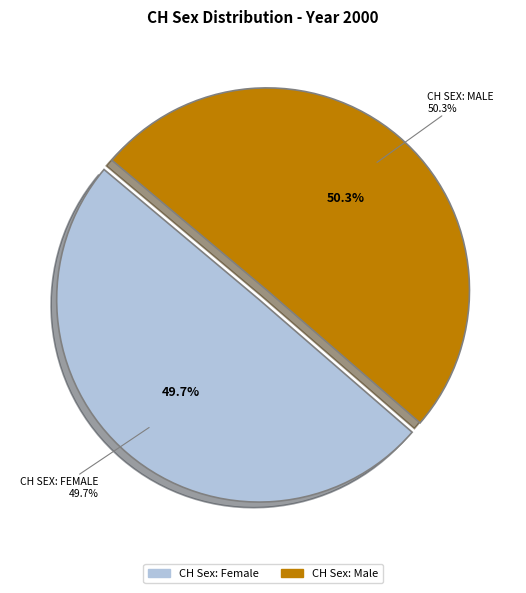

Which has a higher value, CH Sex: Male or CH Sex: Female?

CH Sex: Male